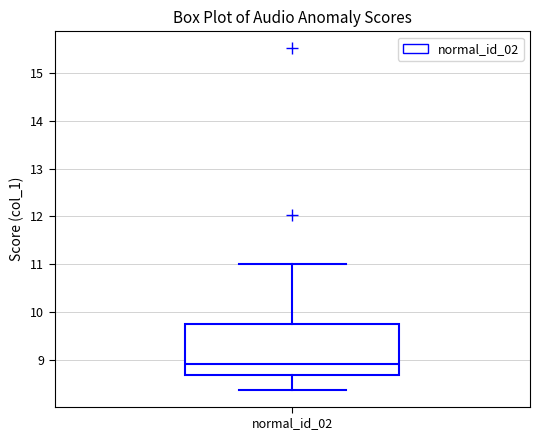

Transcribe this box plot: give where the median line is, the range the box spans, and where the two whiskers end, as read against the y-axis. The values are not printed on the chart, so give them approximately, as read against the axis.

median 8.9, box 8.7 to 9.8, whiskers 8.4 to 11.0